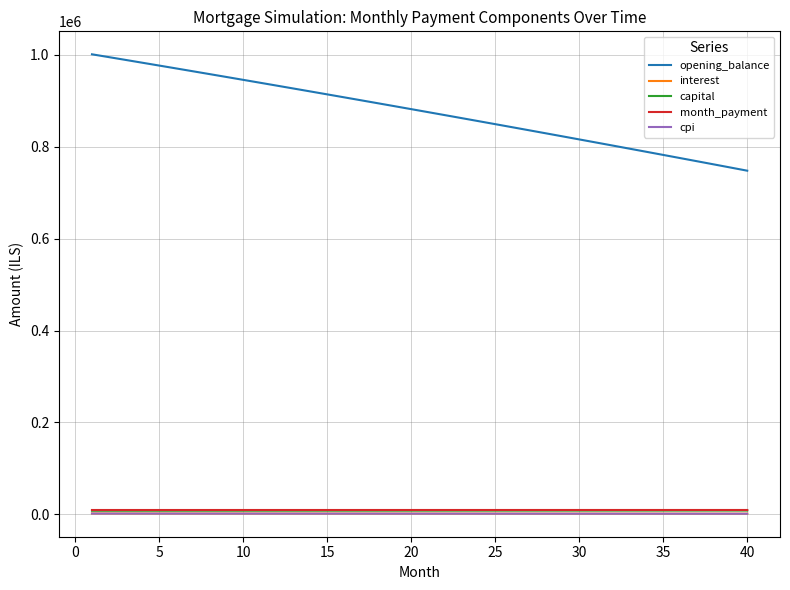

What is the greatest value displayed?

1001500.0